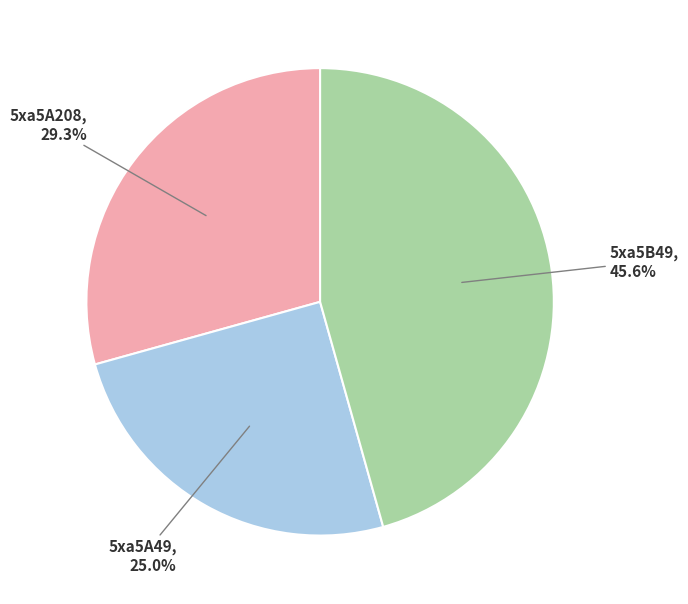

Is there a majority slice in this chart?

No